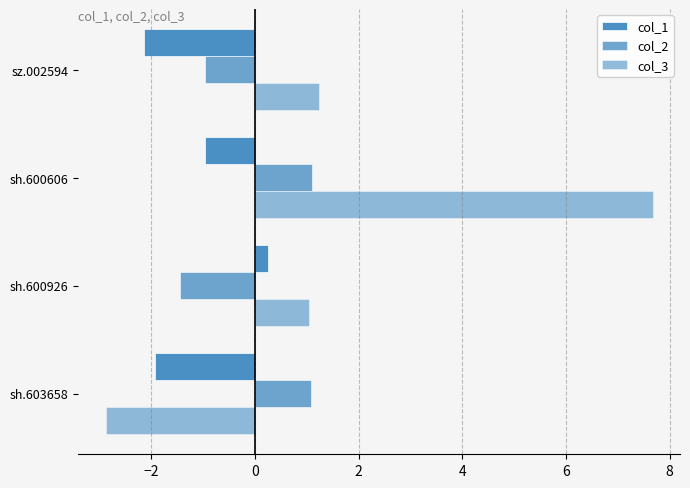

Which series has the largest total across all categories?

col_3